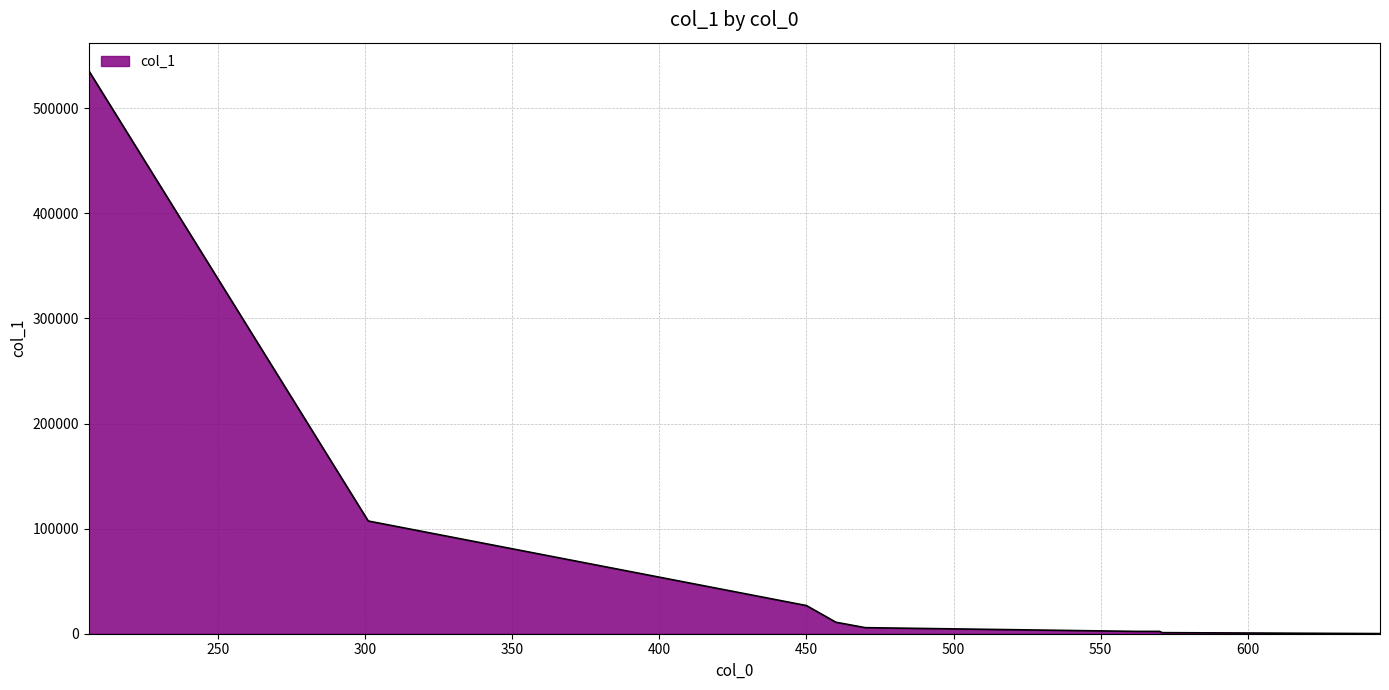

How many lines are shown in the chart?

1